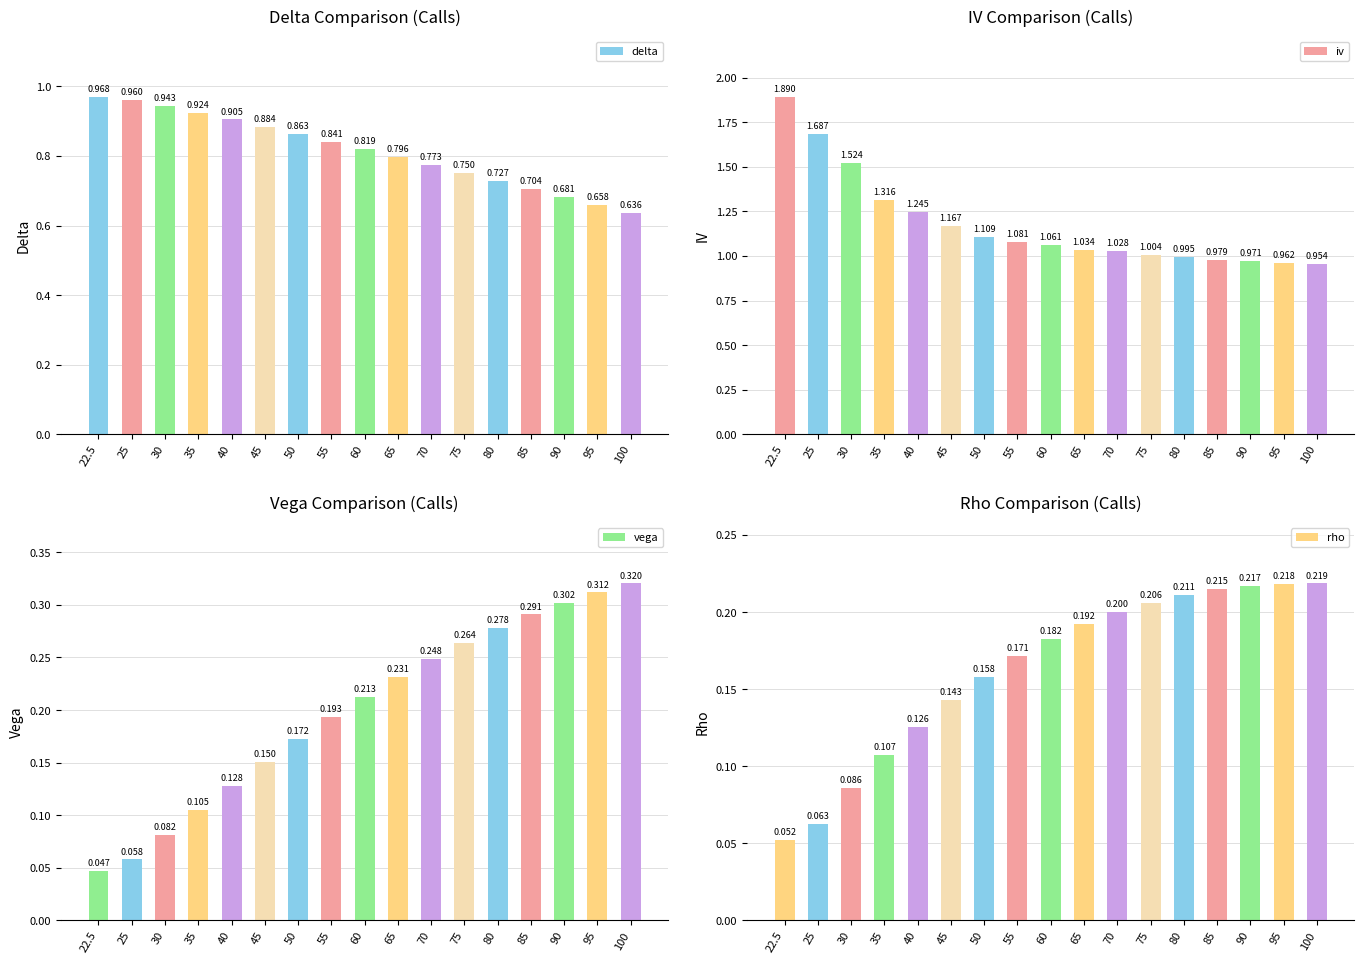

Reading left to right, transcribe all the data shown in this chart.

delta: 22.5=1.0	25=1.0	30=0.9	35=0.9	40=0.9	45=0.9	50=0.9	55=0.8	60=0.8	65=0.8	70=0.8	75=0.8	80=0.7	85=0.7	90=0.7	95=0.7	100=0.6
iv: 22.5=1.9	25=1.7	30=1.5	35=1.3	40=1.2	45=1.2	50=1.1	55=1.1	60=1.1	65=1.0	70=1.0	75=1.0	80=1.0	85=1.0	90=1.0	95=1.0	100=1.0
vega: 22.5=0.0	25=0.1	30=0.1	35=0.1	40=0.1	45=0.2	50=0.2	55=0.2	60=0.2	65=0.2	70=0.2	75=0.3	80=0.3	85=0.3	90=0.3	95=0.3	100=0.3
rho: 22.5=0.1	25=0.1	30=0.1	35=0.1	40=0.1	45=0.1	50=0.2	55=0.2	60=0.2	65=0.2	70=0.2	75=0.2	80=0.2	85=0.2	90=0.2	95=0.2	100=0.2